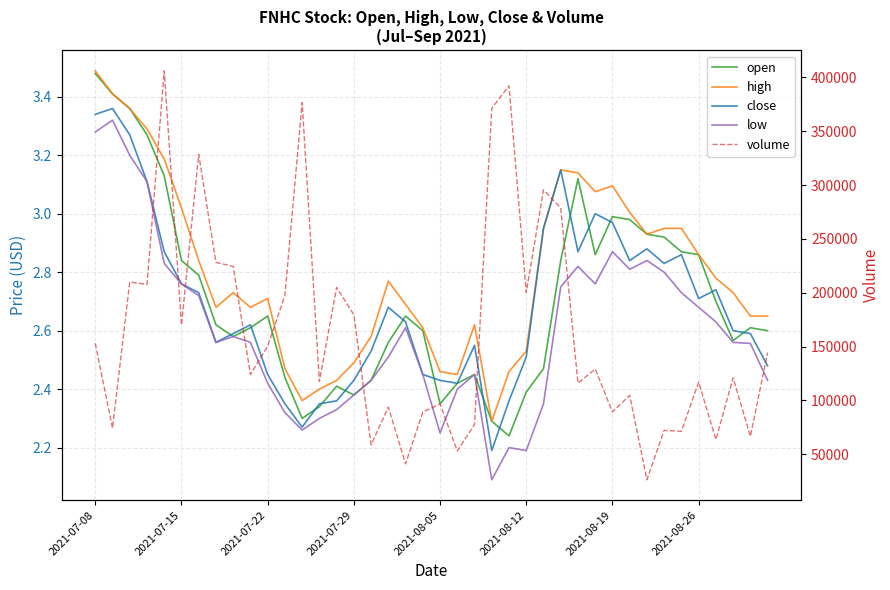

What are all the series names shown in the legend?

open, high, close, low, volume